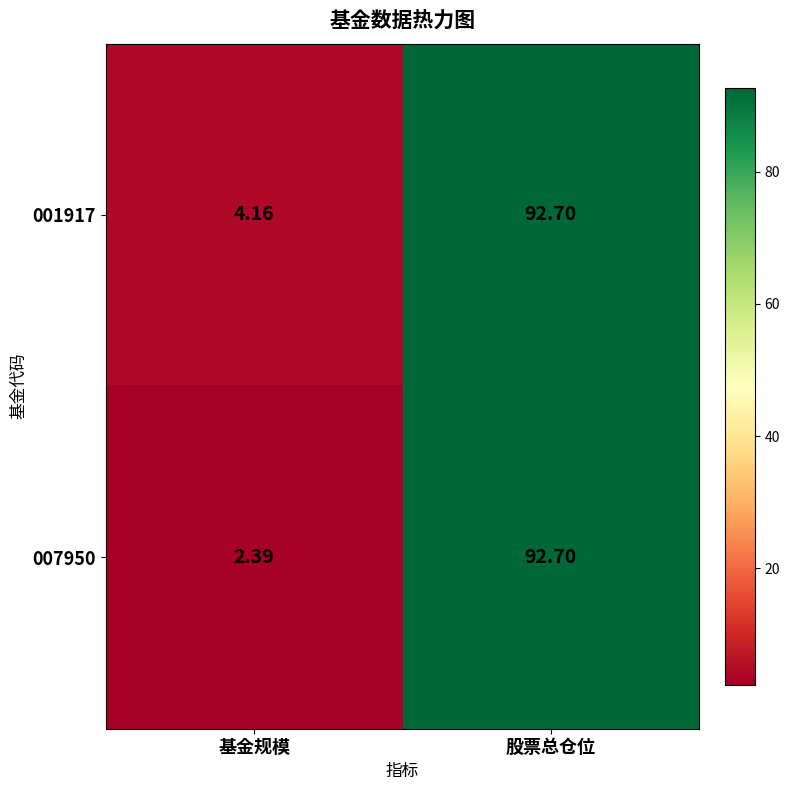

At which category is the sum across all series the highest?

股票总仓位